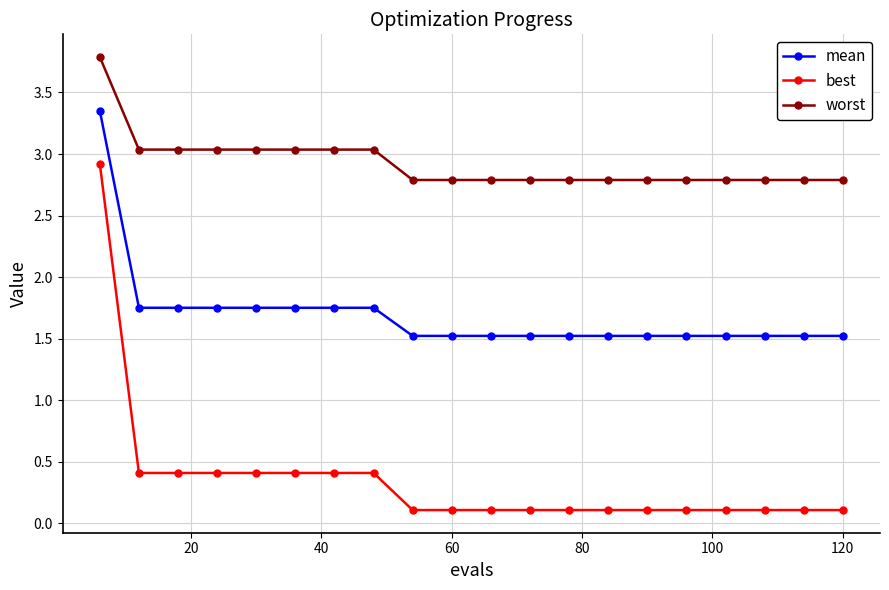

What is the maximum value shown in the chart?

3.8